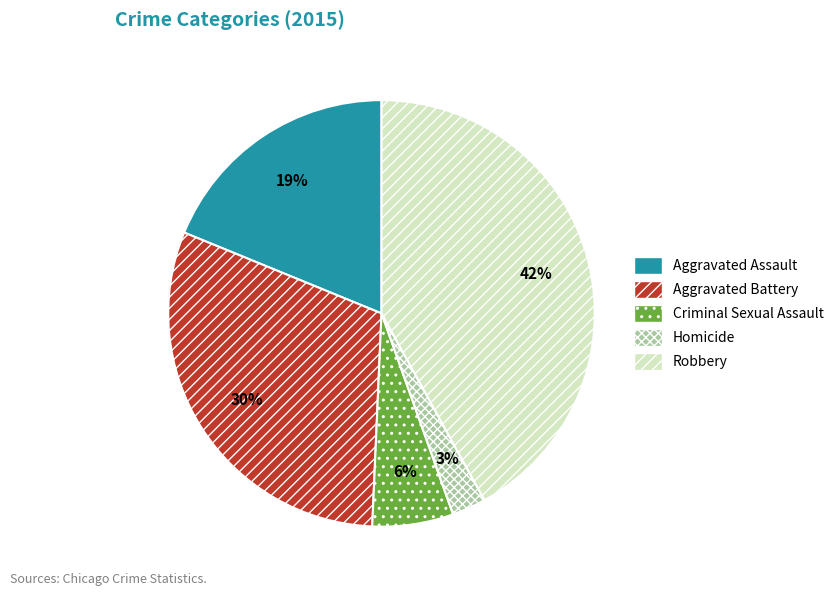

Count the number of slices in the pie.

5